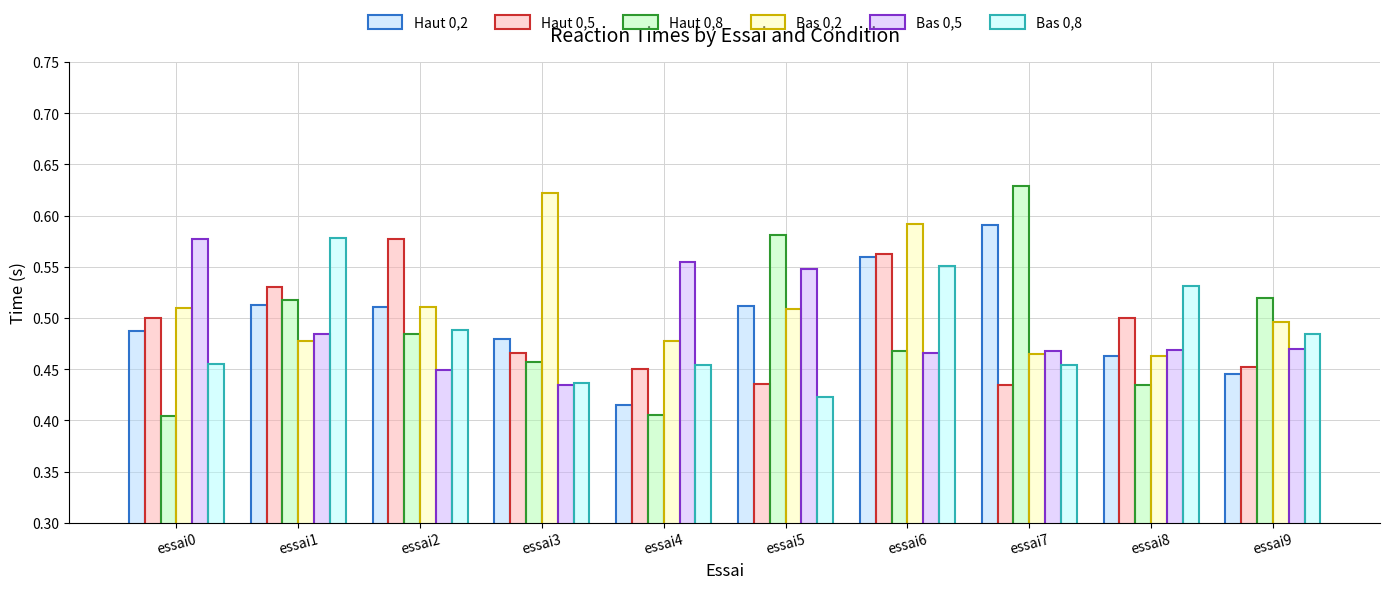

True or false: Bas 0,8 has a value of 0.5 at essai7.

True